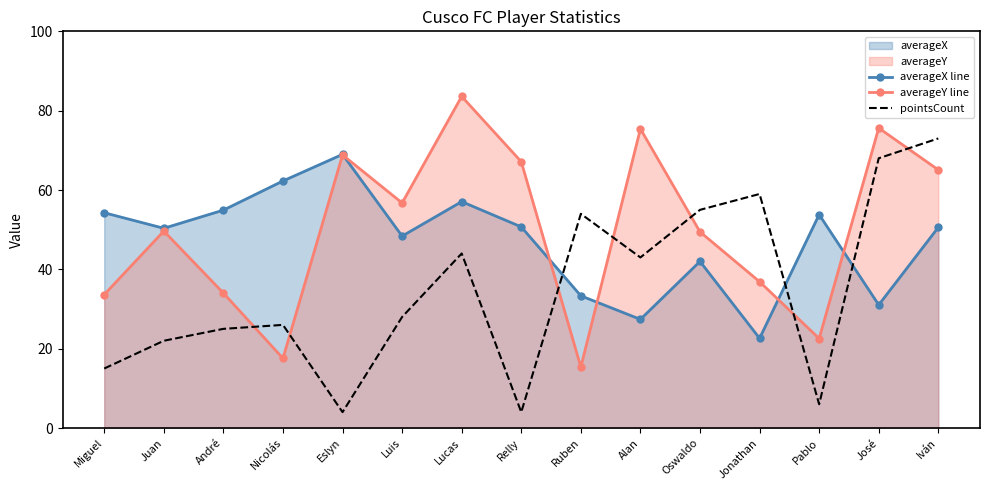

Reading left to right, list all the values displayed in this chart.

averageX line: Miguel=54.3	Juan=50.4	André=54.9	Nicolás=62.3	Eslyn=69.0	Luis=48.4	Lucas=57.1	Relly=50.7	Ruben=33.3	Alan=27.4	Oswaldo=42.0	Jonathan=22.6	Pablo=53.8	José=31.0	Iván=50.6
averageY line: Miguel=33.6	Juan=49.6	André=34.0	Nicolás=17.6	Eslyn=68.8	Luis=56.7	Lucas=83.6	Relly=67.1	Ruben=15.4	Alan=75.4	Oswaldo=49.5	Jonathan=36.9	Pablo=22.6	José=75.6	Iván=65.1
pointsCount: Miguel=15.0	Juan=22.0	André=25.0	Nicolás=26.0	Eslyn=4.0	Luis=28.0	Lucas=44.0	Relly=4.0	Ruben=54.0	Alan=43.0	Oswaldo=55.0	Jonathan=59.0	Pablo=6.0	José=68.0	Iván=73.0